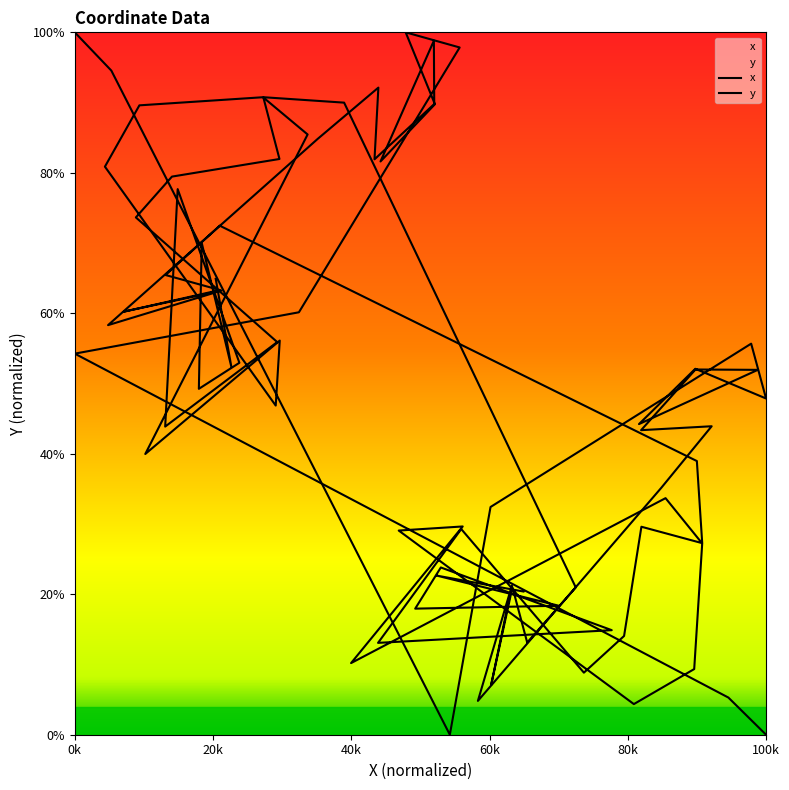

How many series are shown in this chart?

2